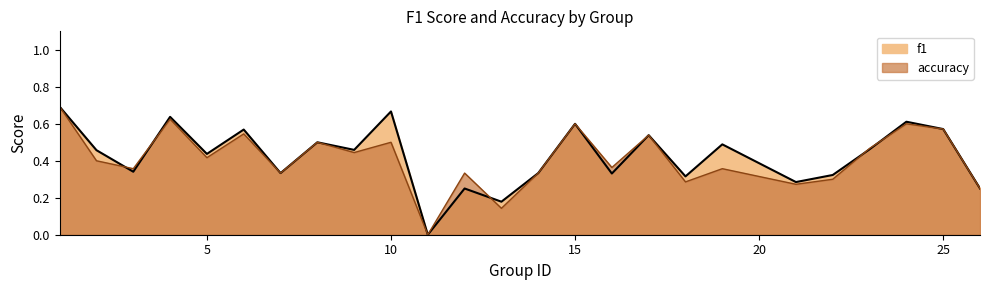

What is the sum of all f1 values?

10.6